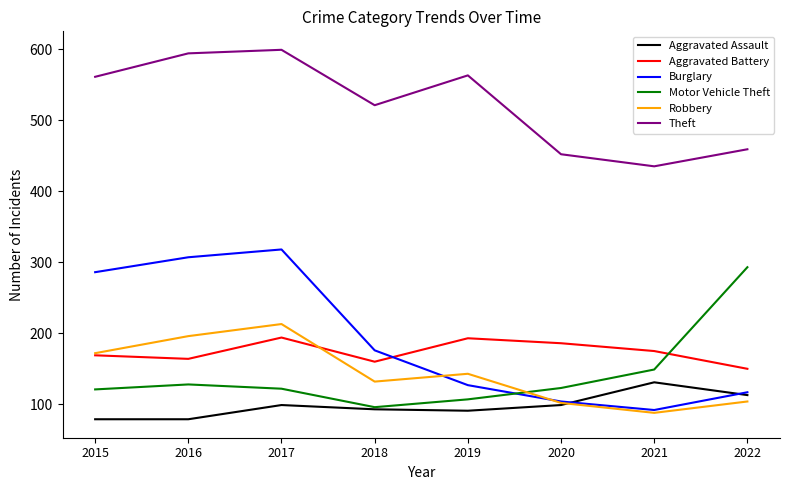

At which category does Burglary reach its first local peak?

2017